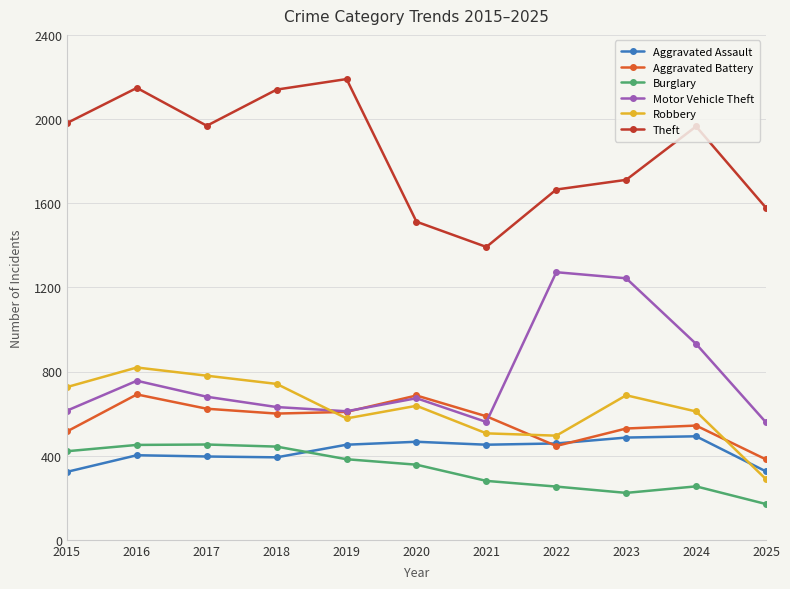

True or false: Aggravated Battery has more than 1 interior local peaks.

True